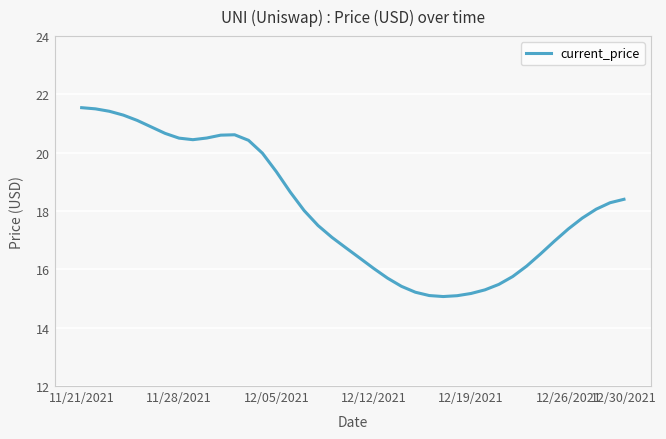

Does the chart have visible grid lines?

Yes